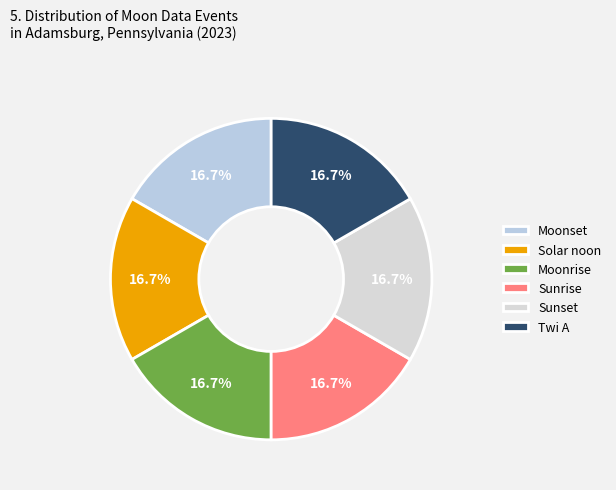

Which has a higher value, Moonrise or Solar noon?

Solar noon